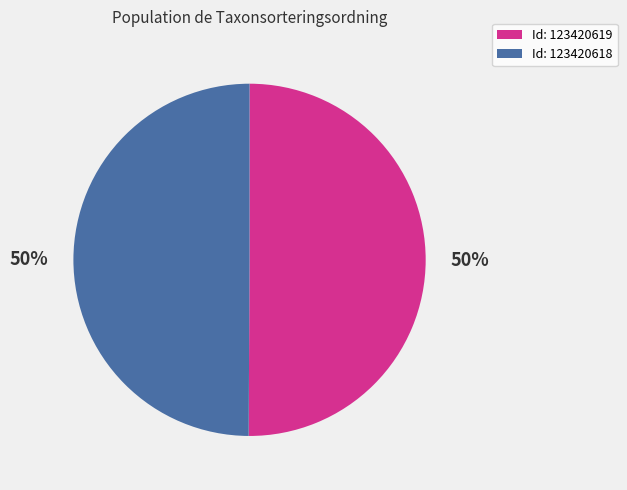

Is the sum of Id: 123420619 and Id: 123420618 greater than half?

Yes